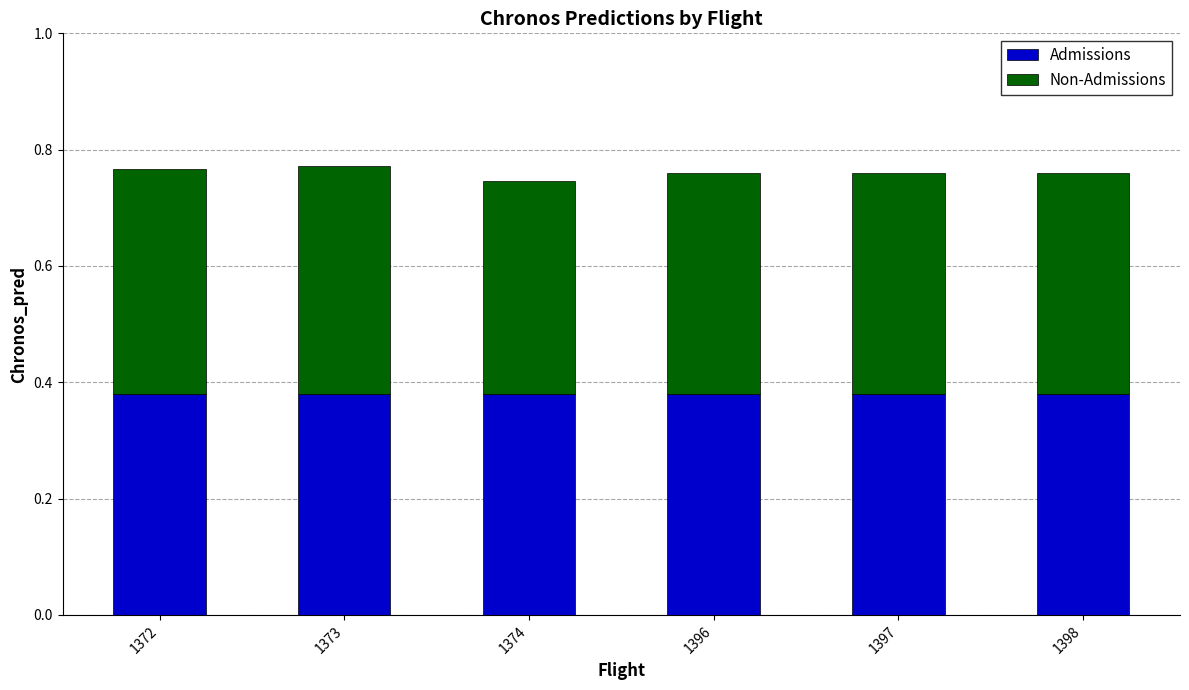

What is the total value across all series at 1374?

0.7